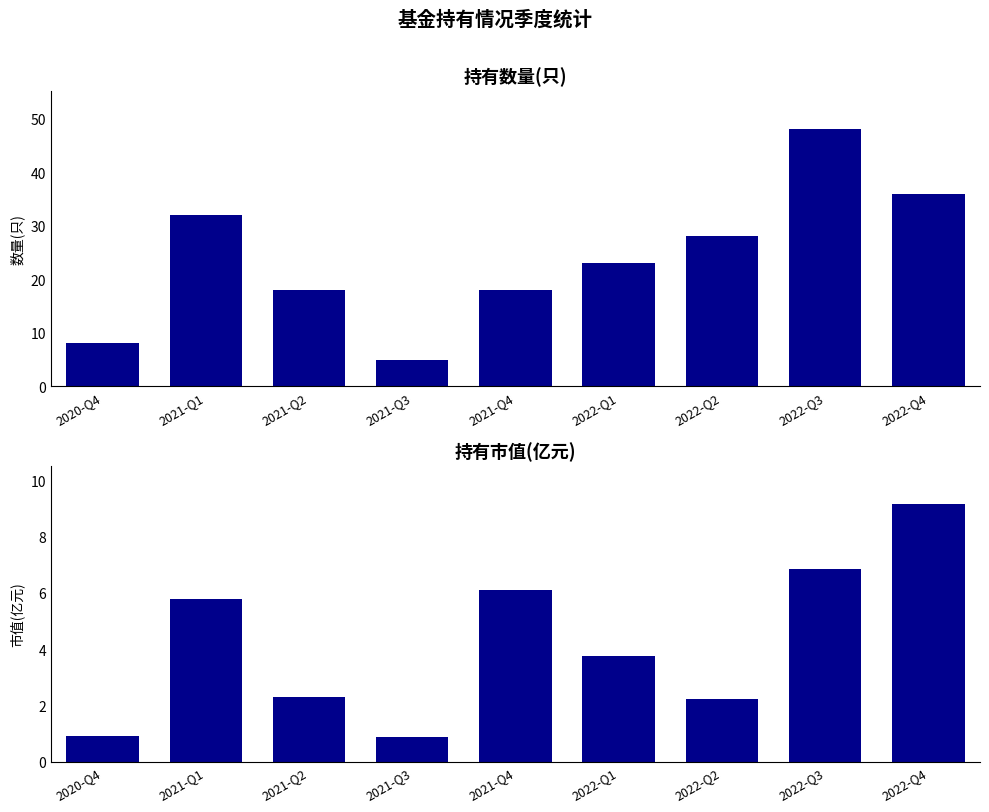

What is the total value across all series at 2022-Q2?

30.2